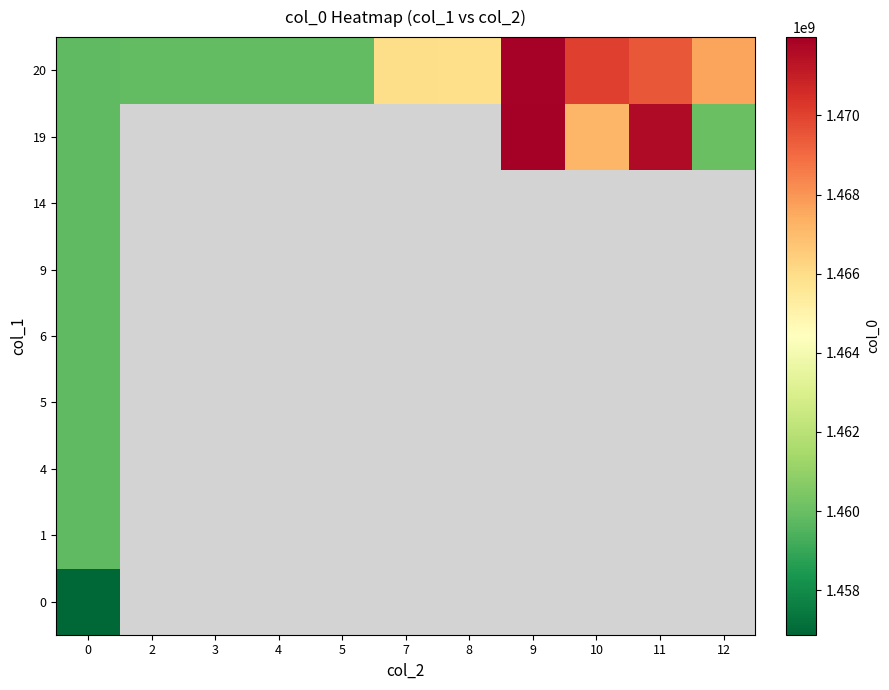

The 0 series shows 1456873284.0 at 0. True or false?

True